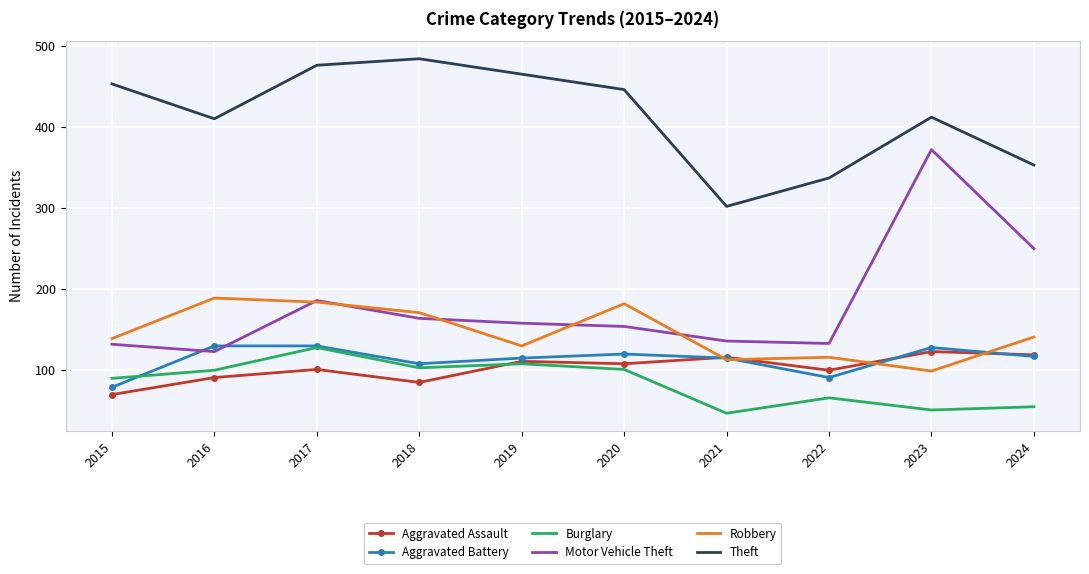

Is it true that Motor Vehicle Theft equals 199 at 2016?

False